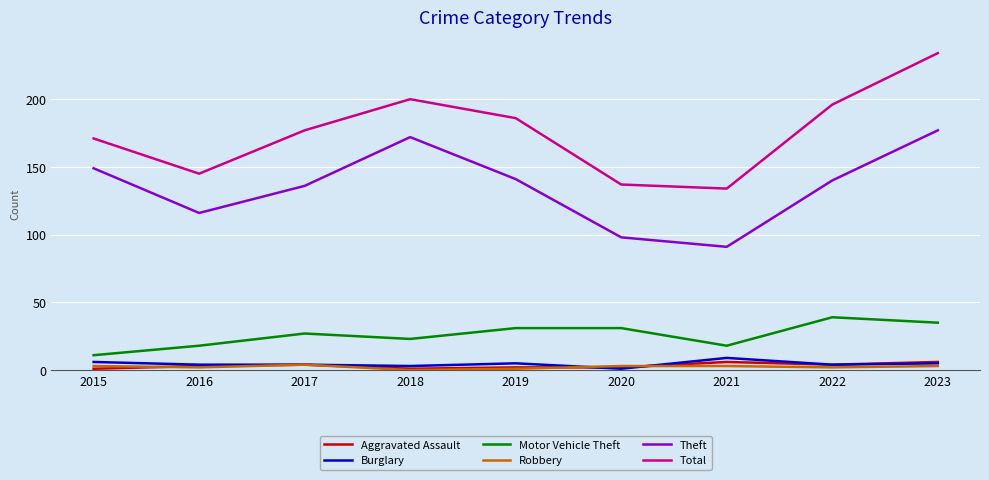

True or false: Total and Robbery cross at least once.

False